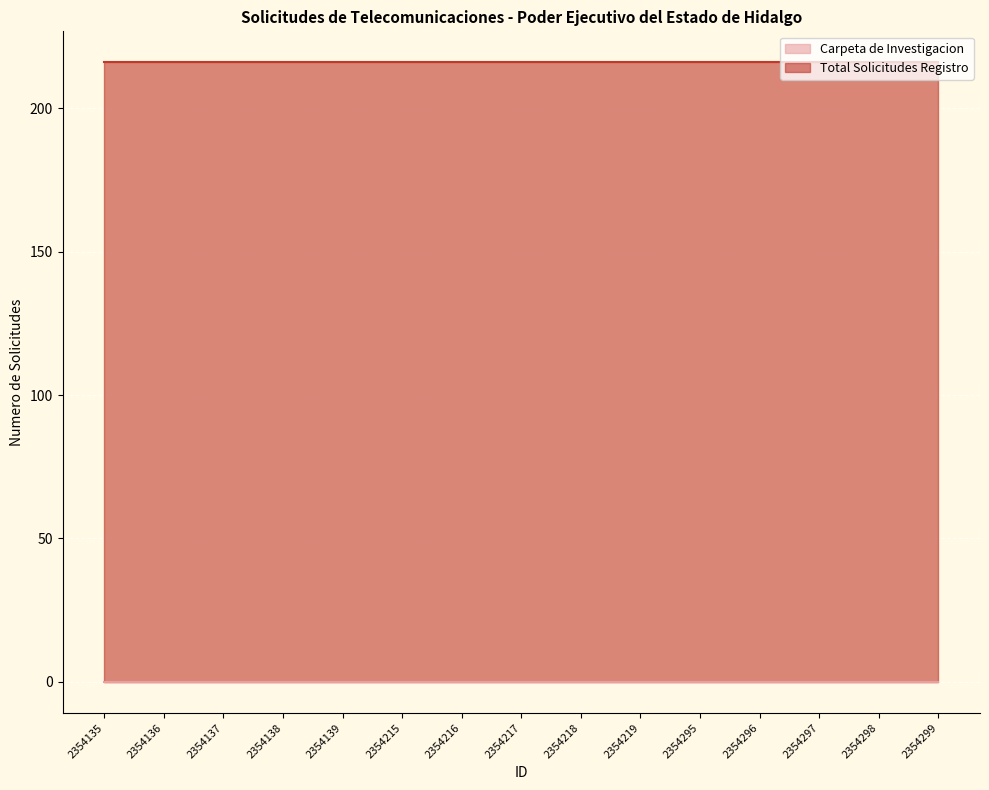

True or false: Carpeta de Investigacion and Total Solicitudes Registro cross at least once.

False